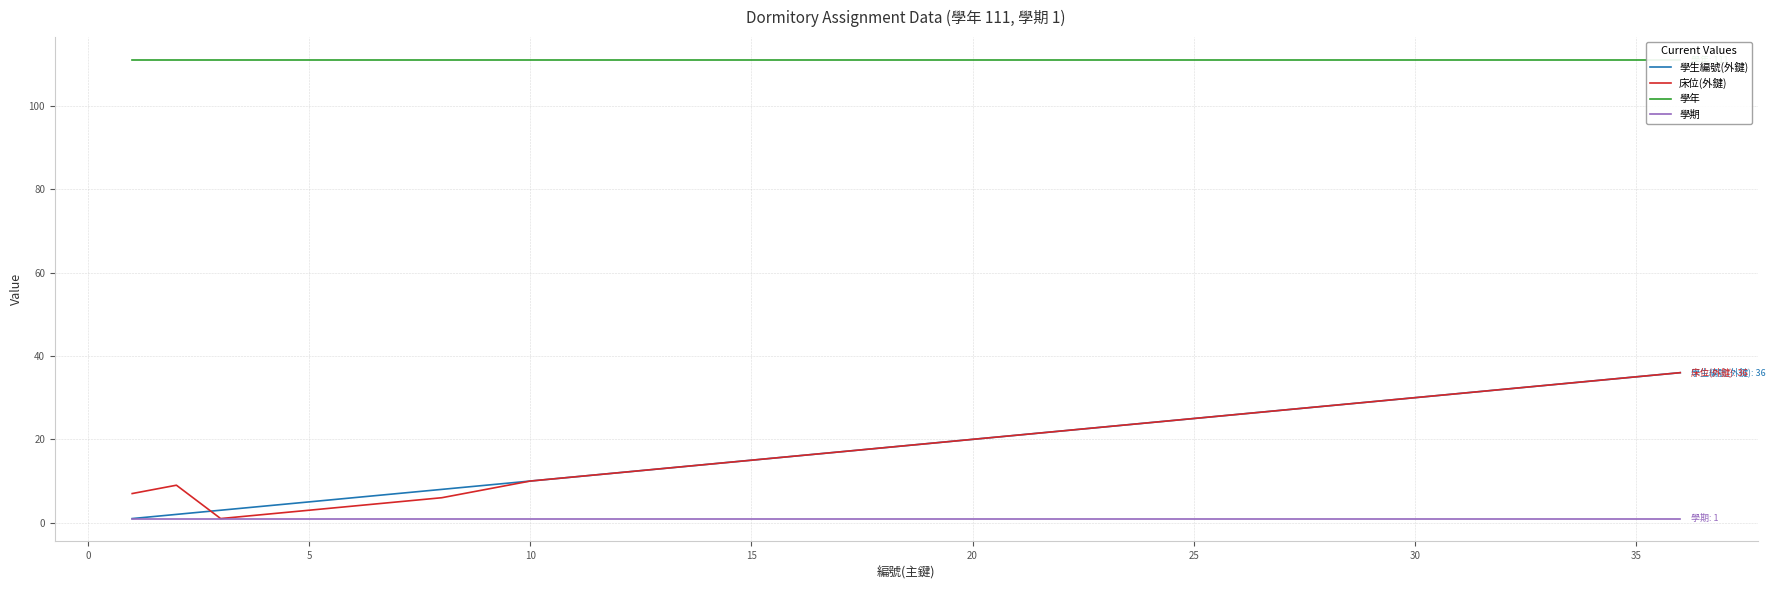

How many series are shown in this chart?

4